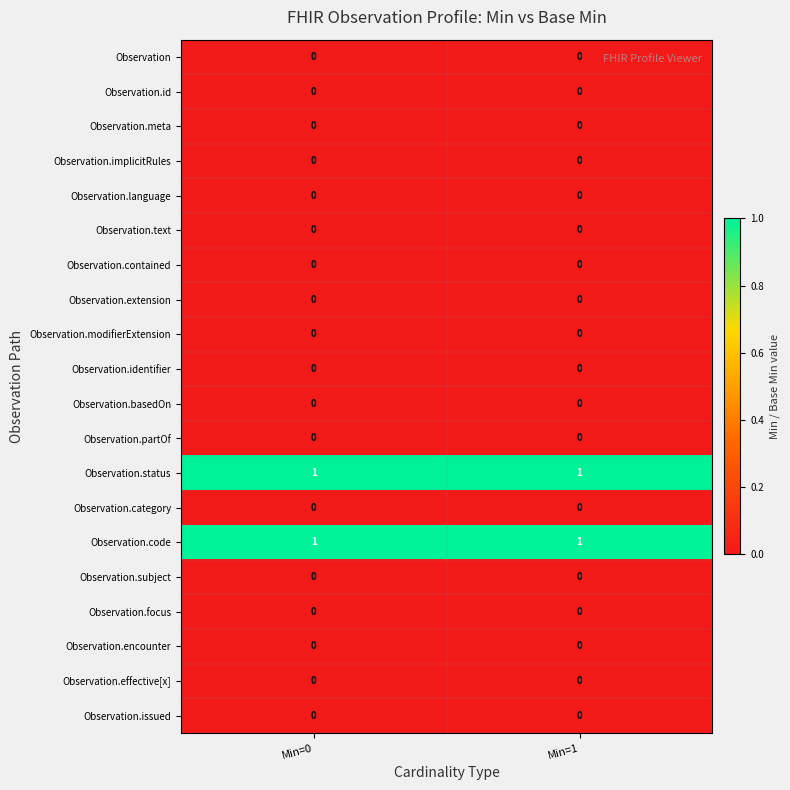

The Observation.code series shows 2 at Min=0. True or false?

False